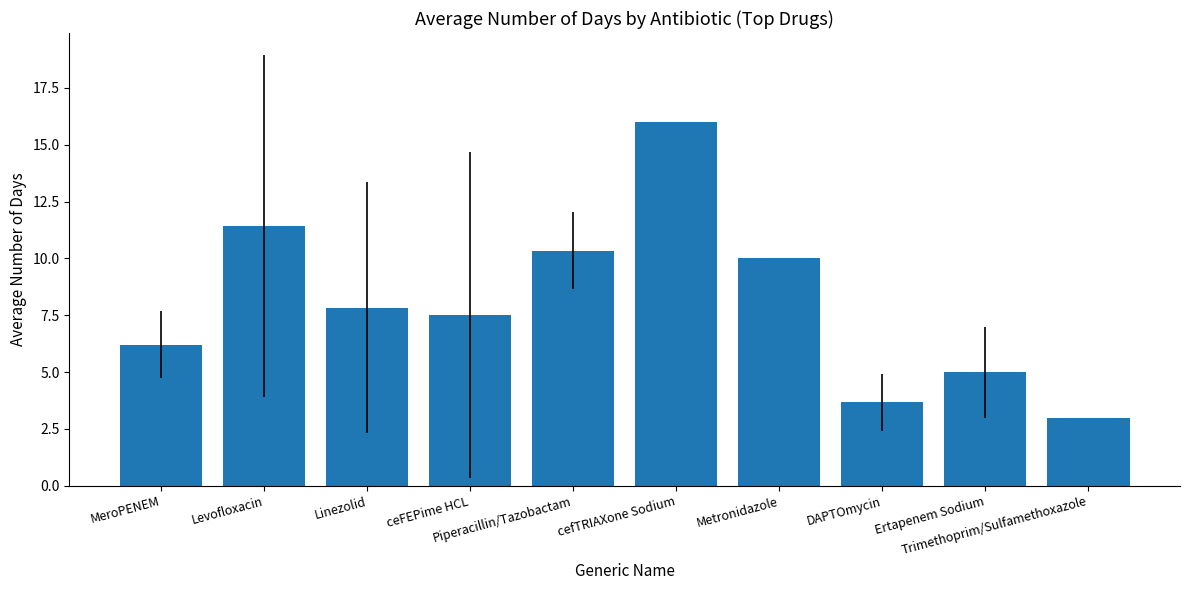

Reading right to left, extract all data points from this chart.

3.0	5.0	3.7	10.0	16.0	10.3	7.5	7.8	11.4	6.2